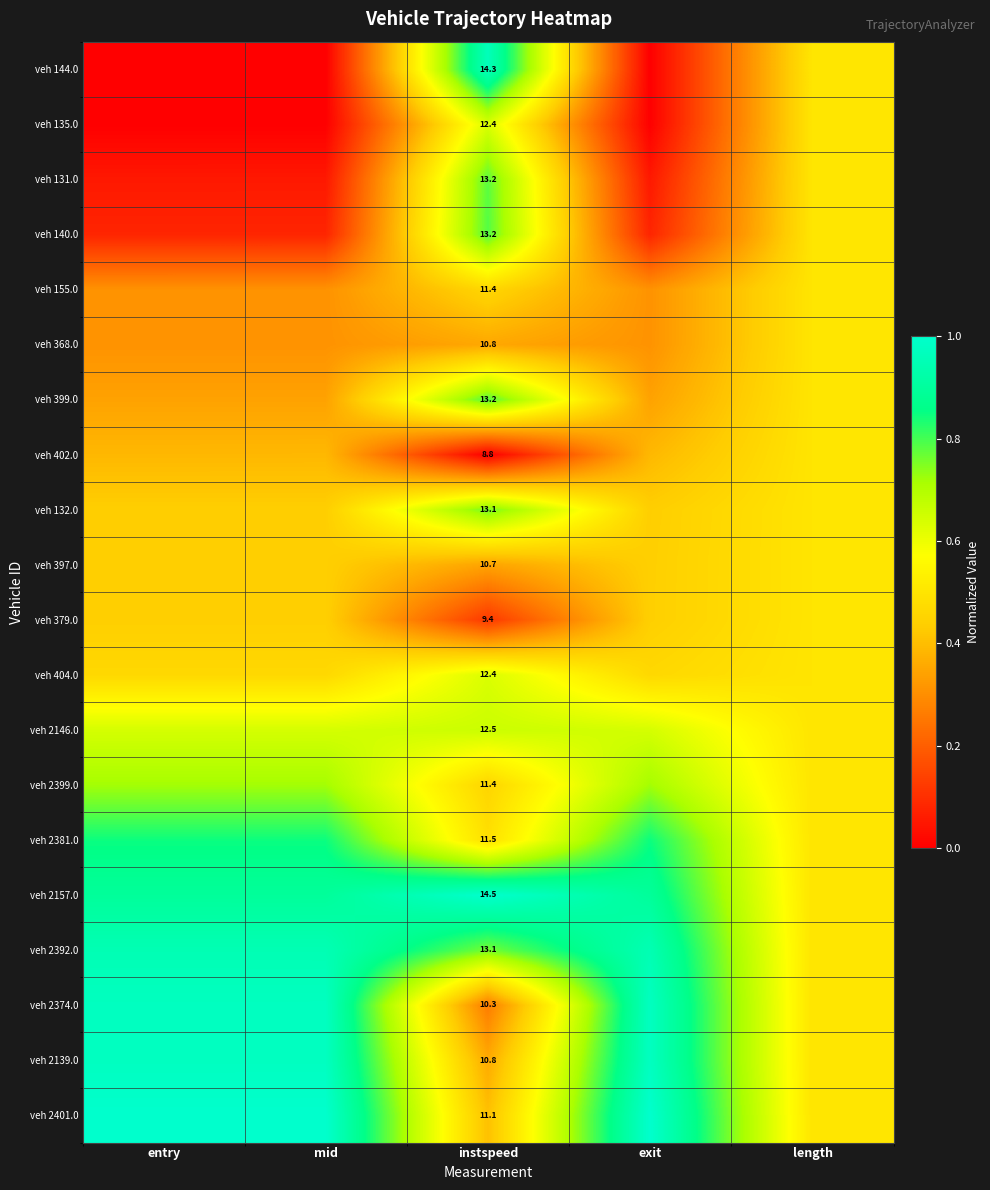

At how many categories does at least one series exceed 0?

5